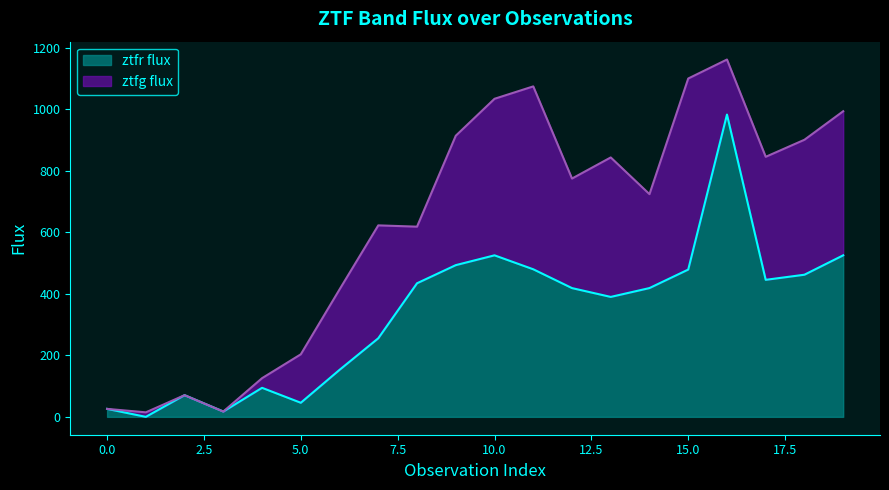

How many values are above zero?

19